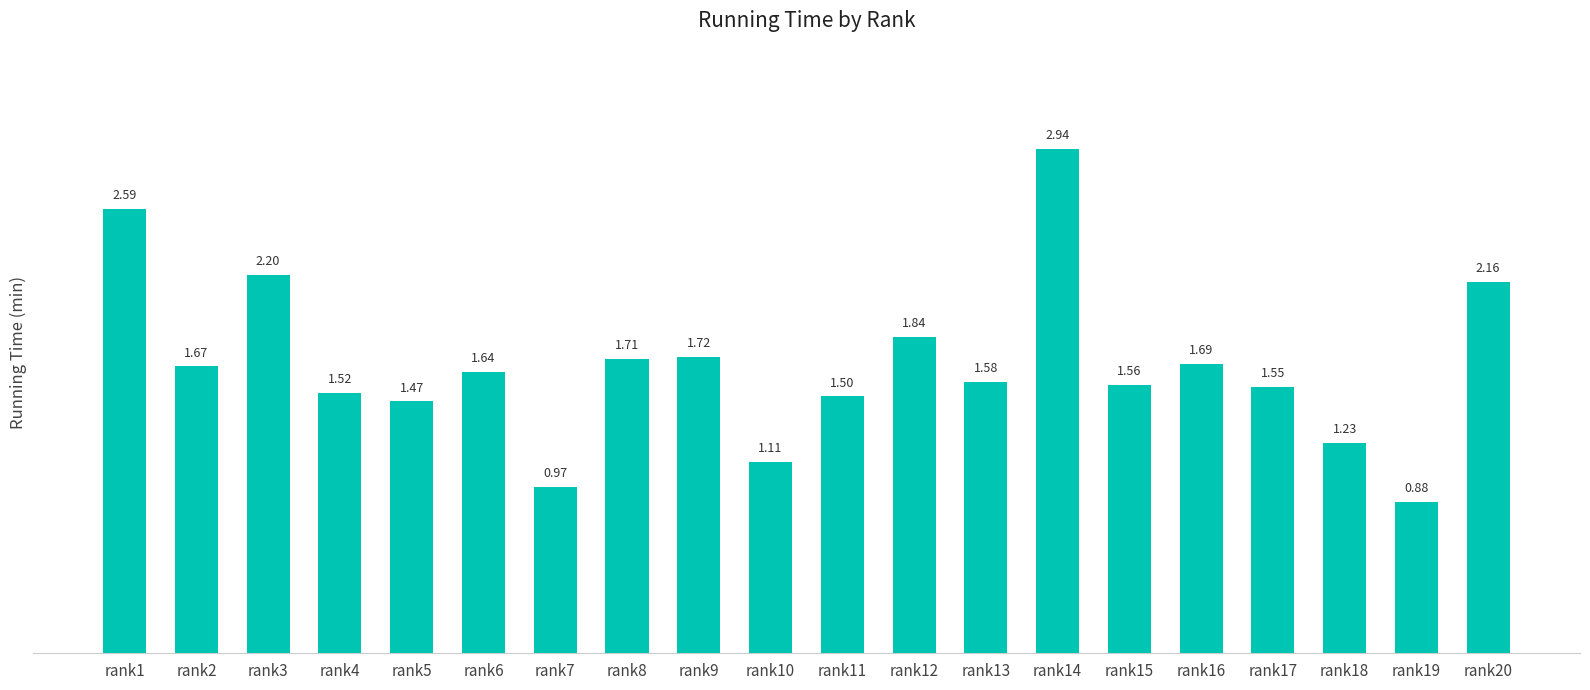

Which has a higher value, rank10 or rank19?

rank10